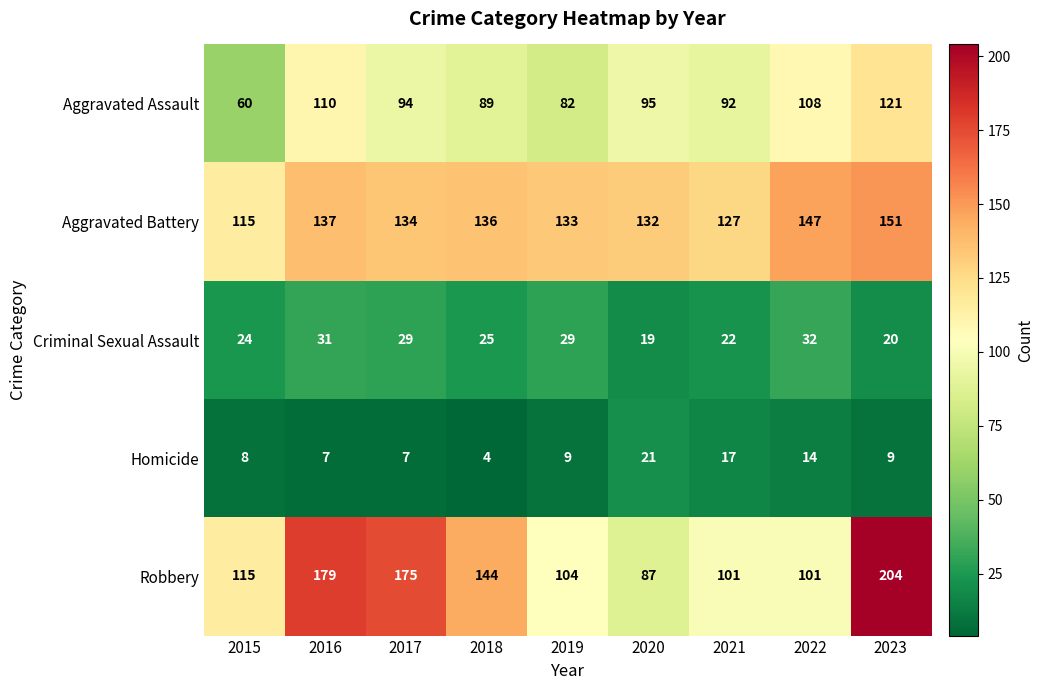

What is the sum of all Aggravated Assault values?

851